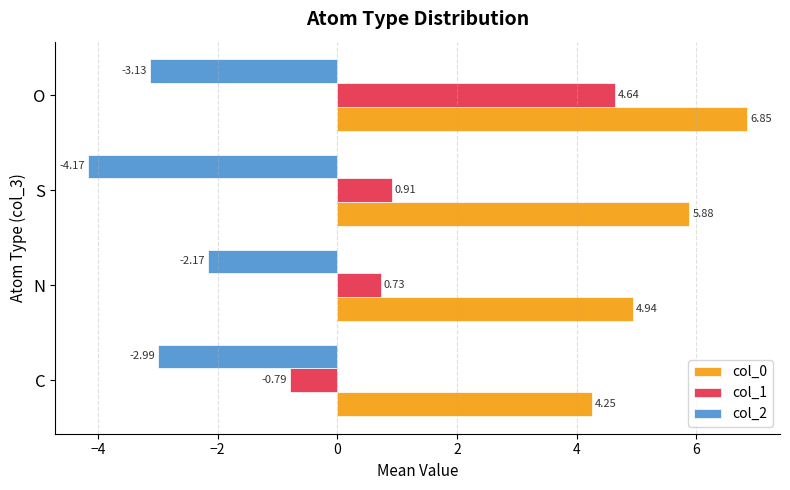

At which label does col_2 reach its minimum?

S